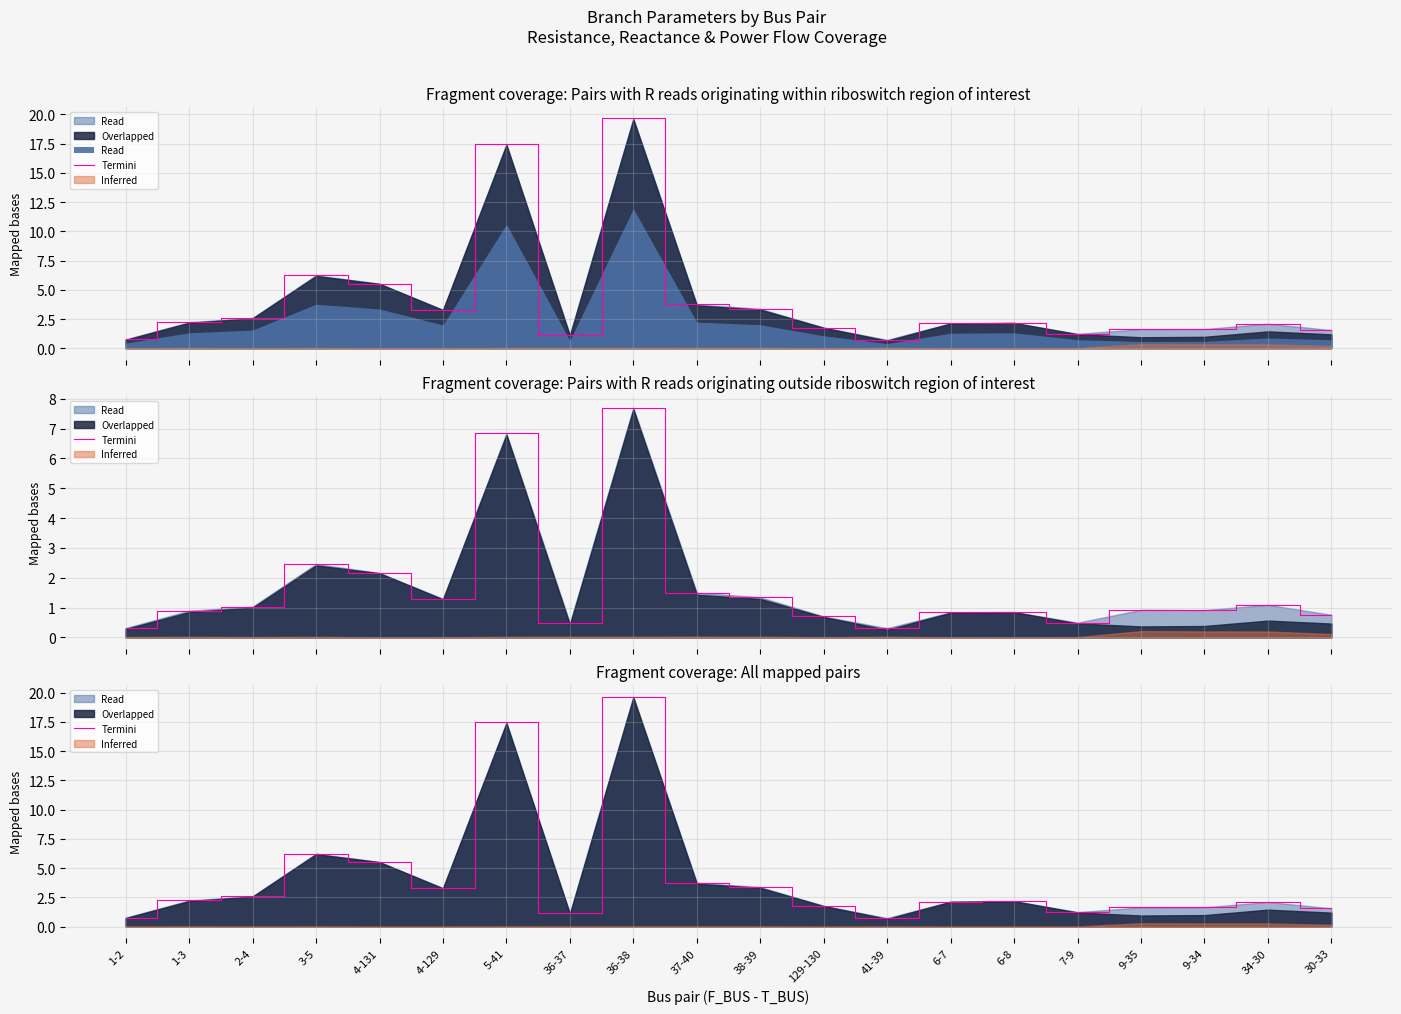

What is the label of the 1st point from the left?

1-2